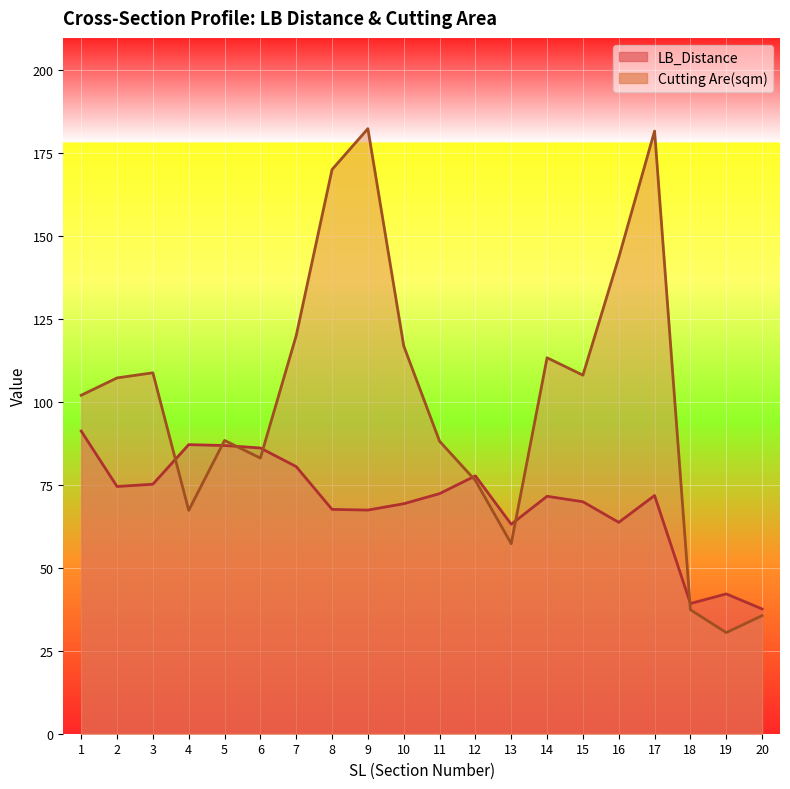

Reading left to right, what are all the values shown in this chart?

LB_Distance: 1=91.2	2=74.5	3=75.2	4=87.1	5=86.8	6=86.1	7=80.5	8=67.6	9=67.4	10=69.3	11=72.3	12=77.7	13=63.1	14=71.5	15=69.9	16=63.7	17=71.8	18=39.2	19=42.1	20=37.6
Cutting Are(sqm): 1=102.0	2=107.2	3=108.7	4=67.3	5=88.3	6=83.0	7=119.9	8=170.0	9=182.3	10=116.8	11=88.1	12=76.3	13=57.2	14=113.3	15=108.0	16=143.4	17=181.6	18=37.3	19=30.5	20=35.6